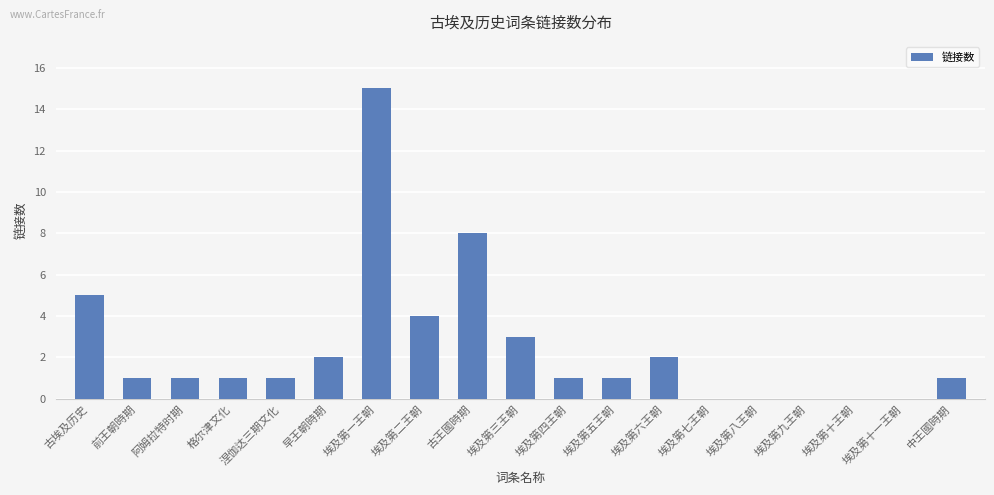

What is the difference between the values at 埃及第二王朝 and 埃及第六王朝?

2